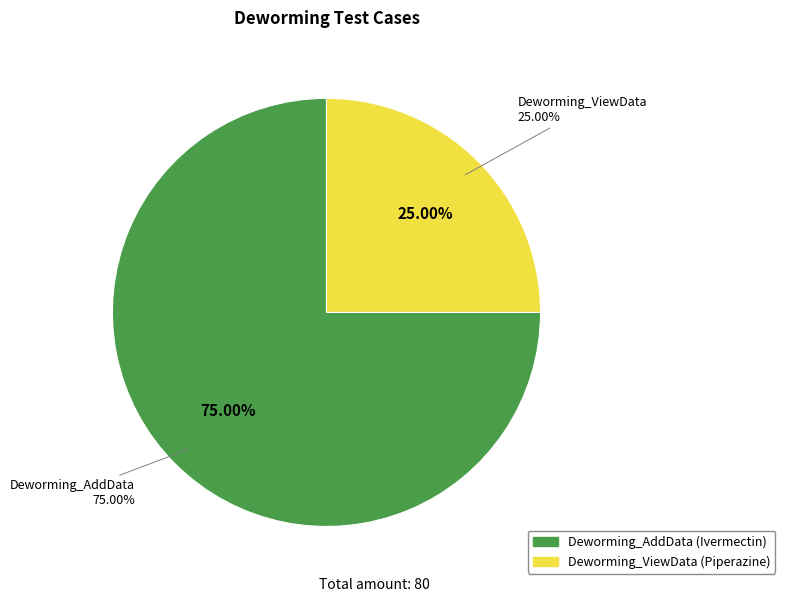

To the nearest percent, what is the difference between the largest and smallest slice percentages?

50%